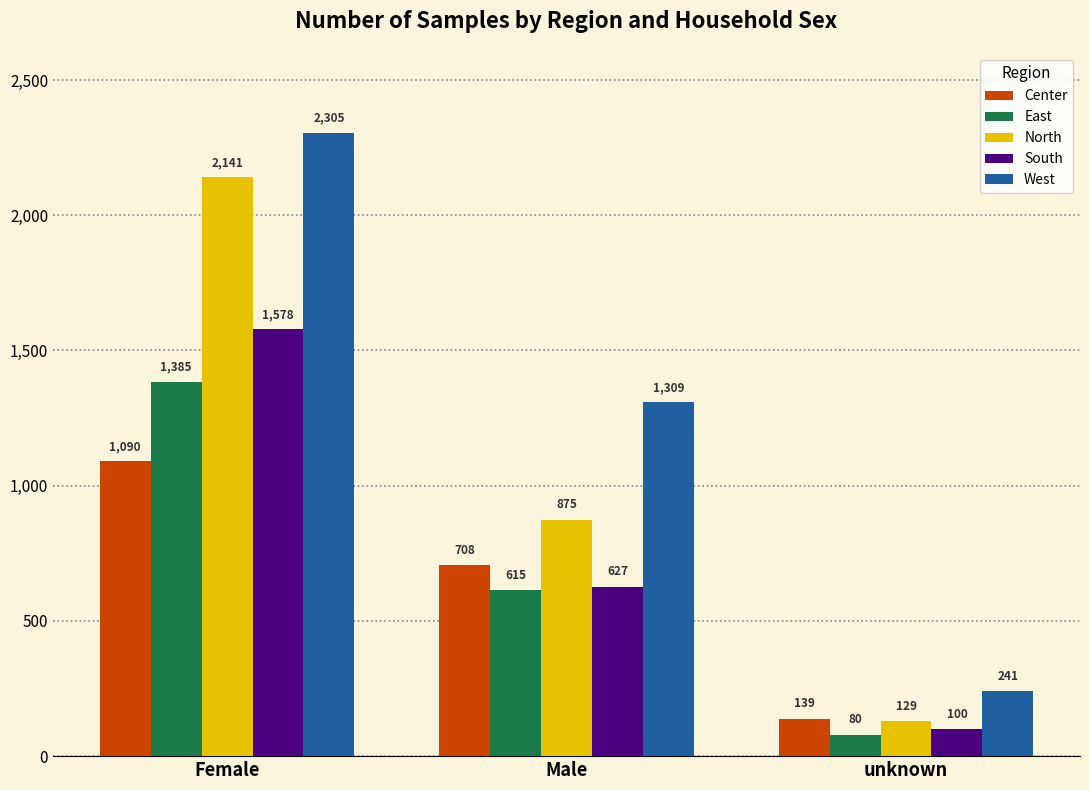

What is the label of the 3rd bar from the right?

Female